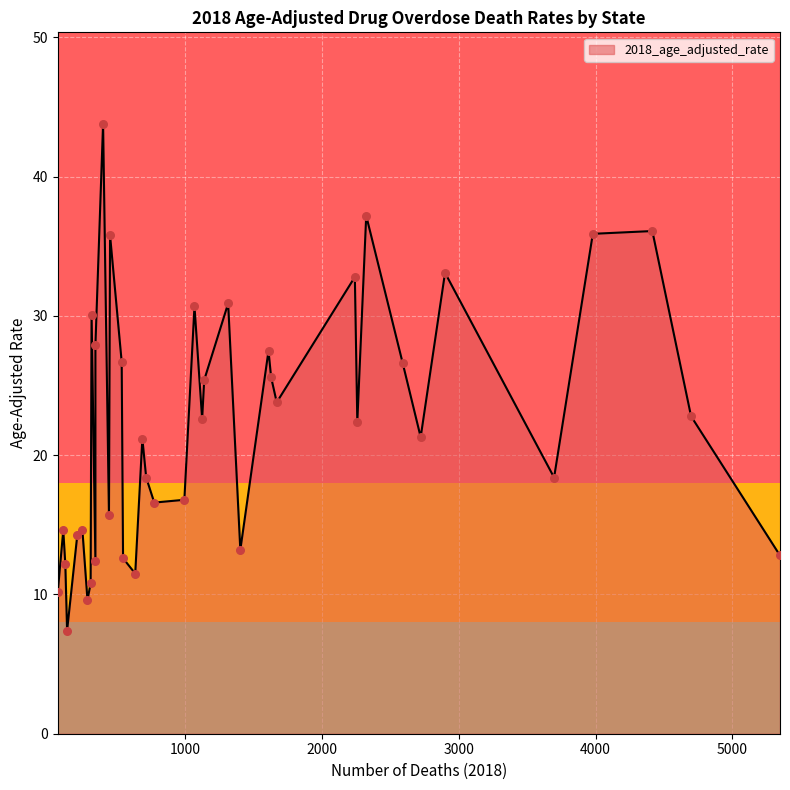

Which has a higher value, Hawaii or Massachusetts?

Massachusetts